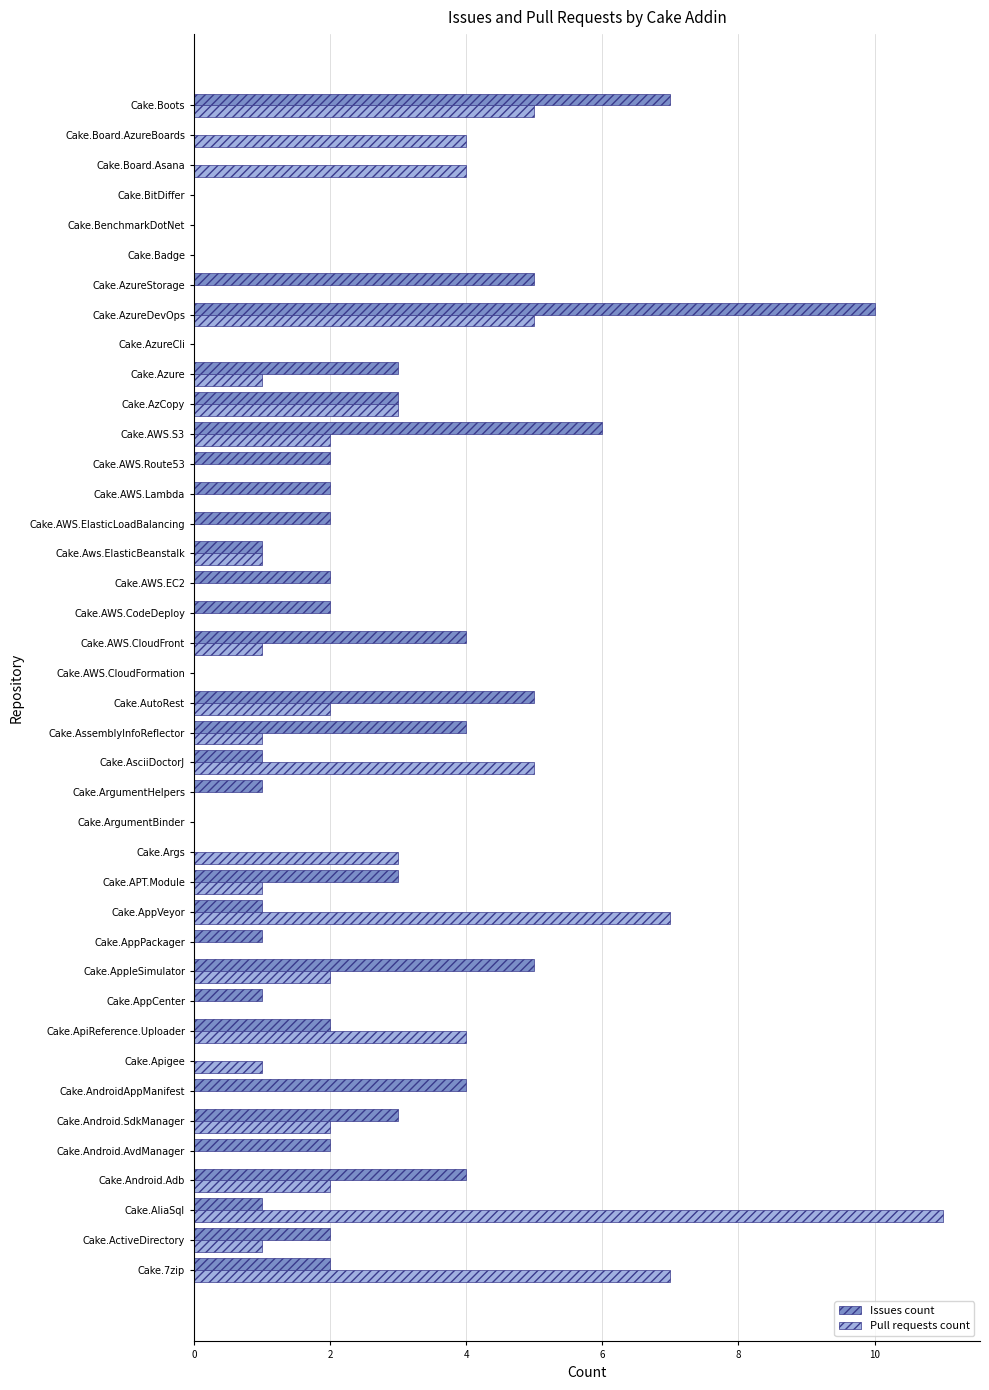

Count the number of categories in the chart.

40